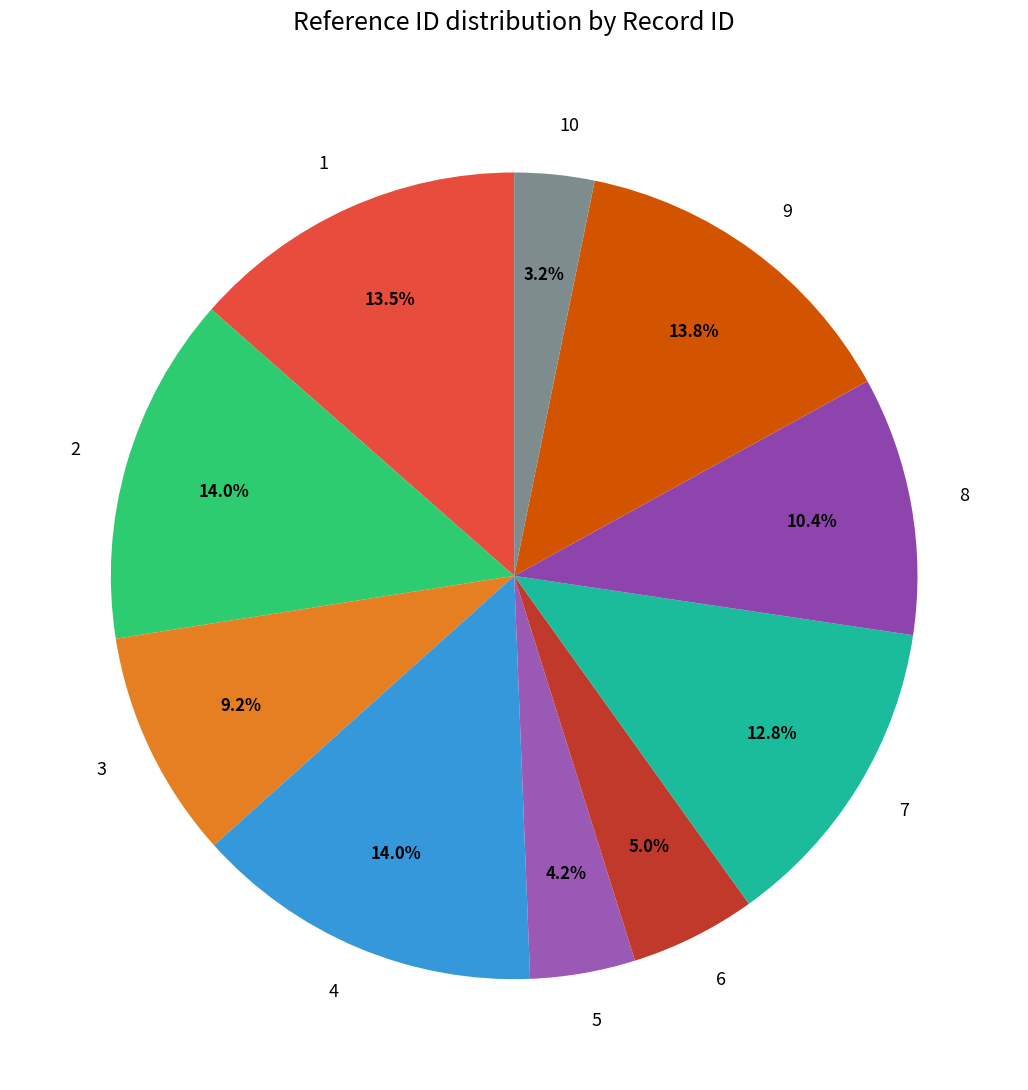

Which category has the smallest portion of the pie?

10